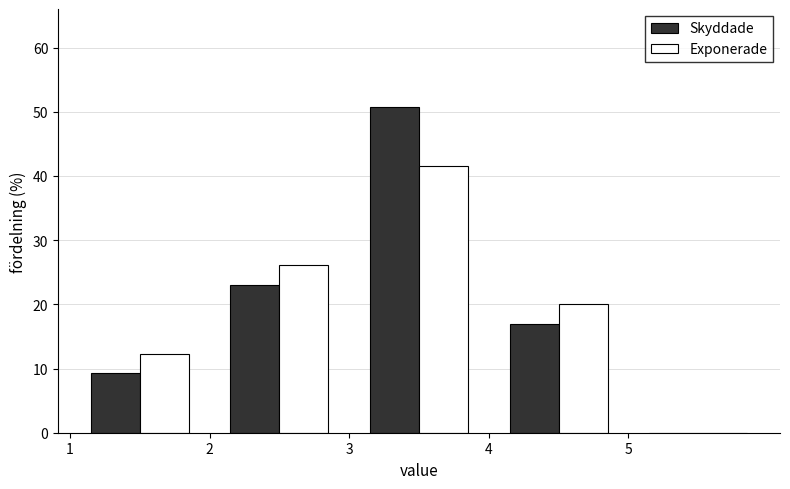

In the Exponerade series, which range on the x-axis has the tallest bar?

3 to 4